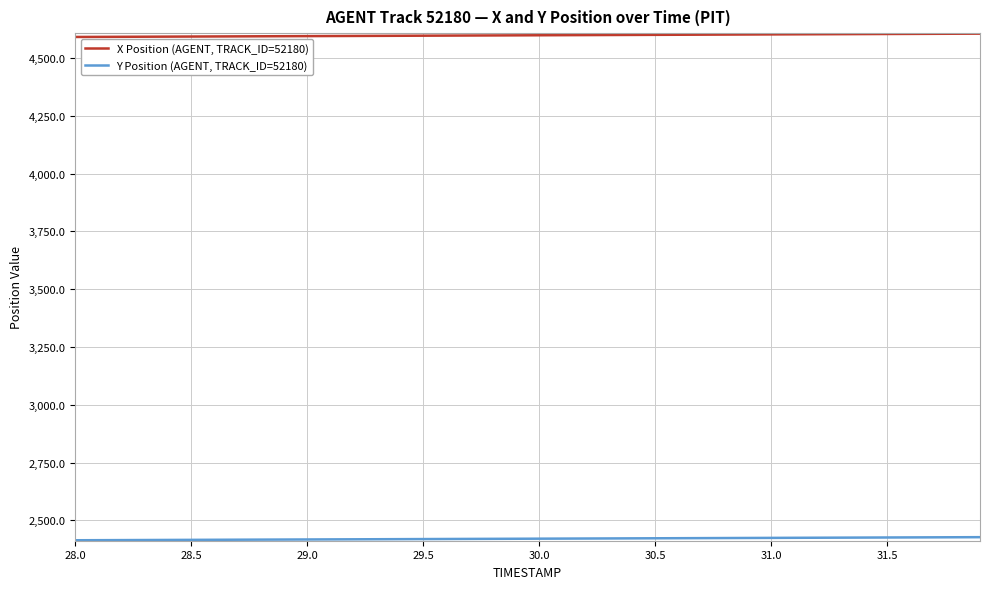

Which series has the largest total across all categories?

X Position (AGENT, TRACK_ID=52180)